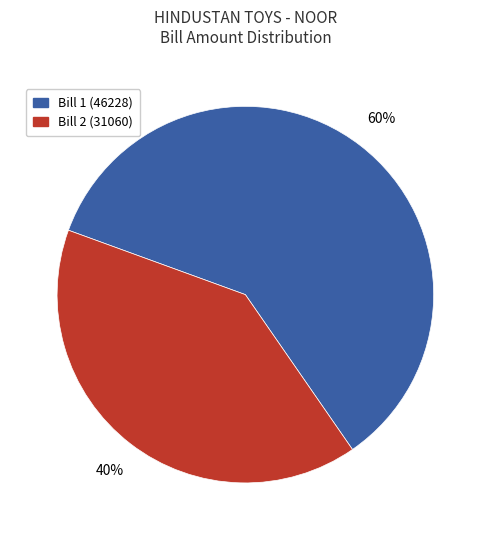

Is it true that Bill 1 (46228) is 47% of the pie?

False